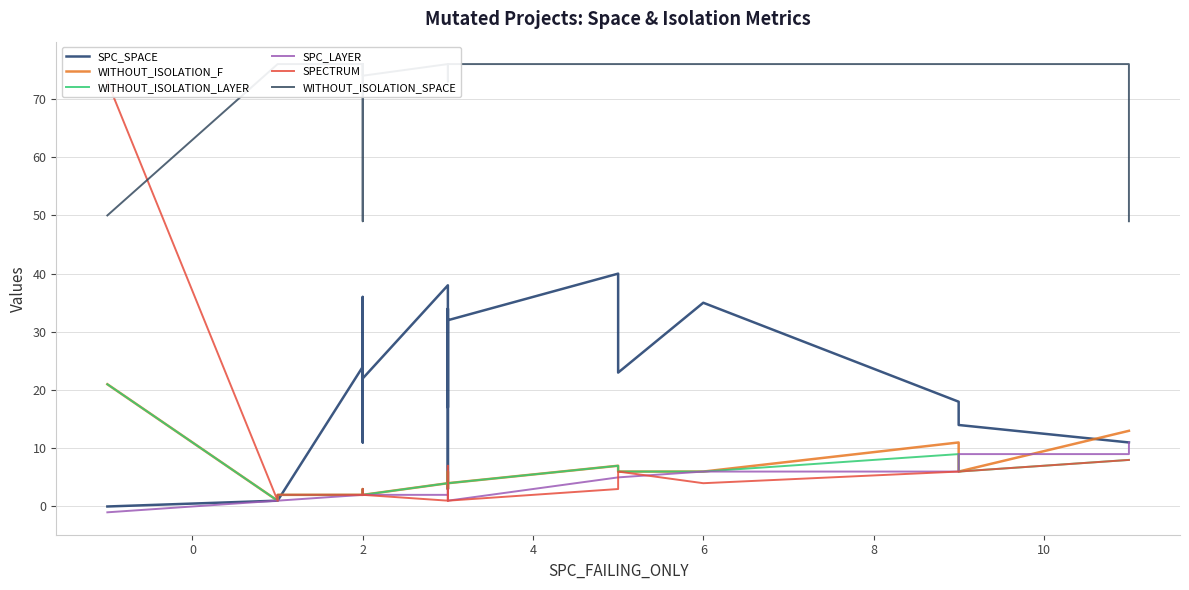

How many positive values does the SPC_LAYER series have?

23